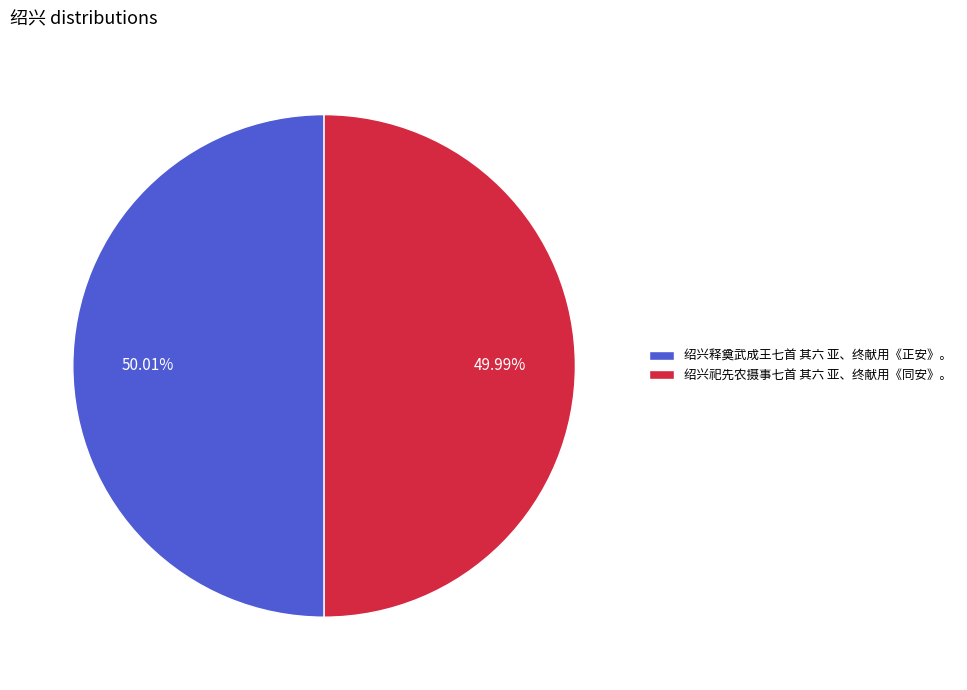

Is it true that 绍兴祀先农摄事七首 其六 亚、终献用《同安》。 is 50% of the pie?

True